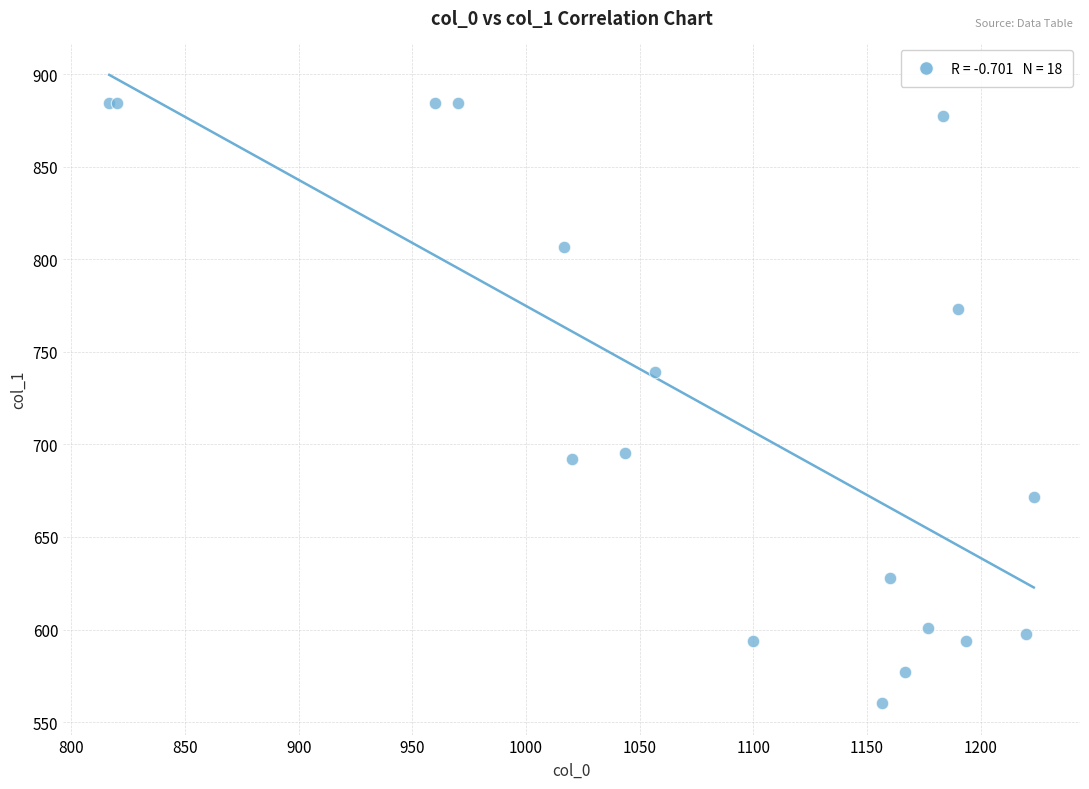

What Y value in the scatter plot is closest to 722?

739.1